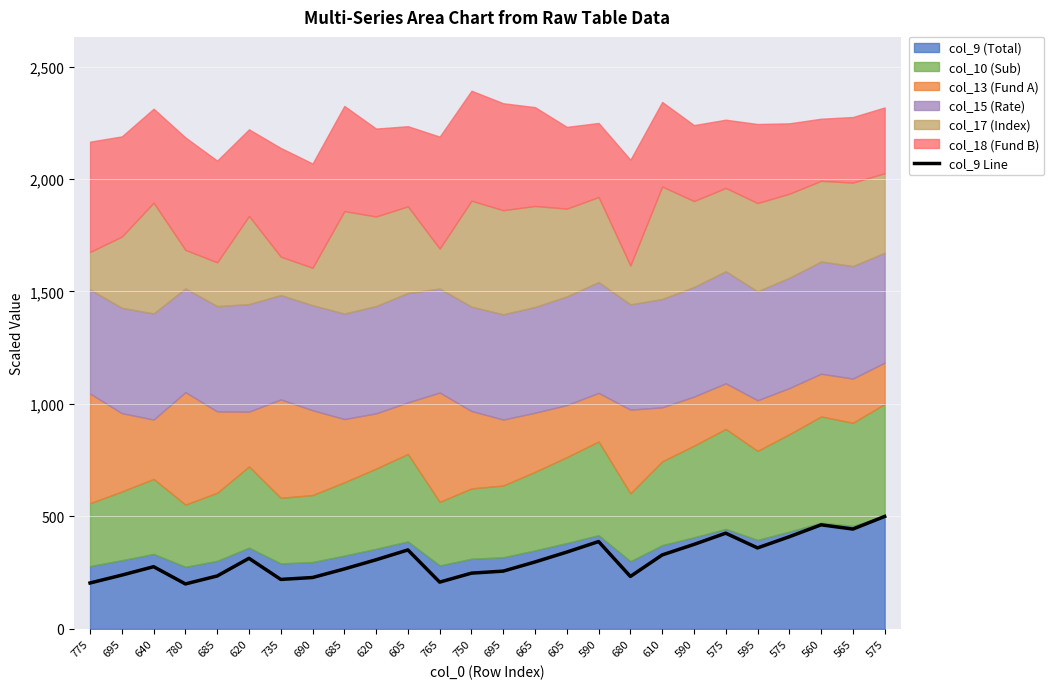

What is the value of the 2nd point from the left?

239.2